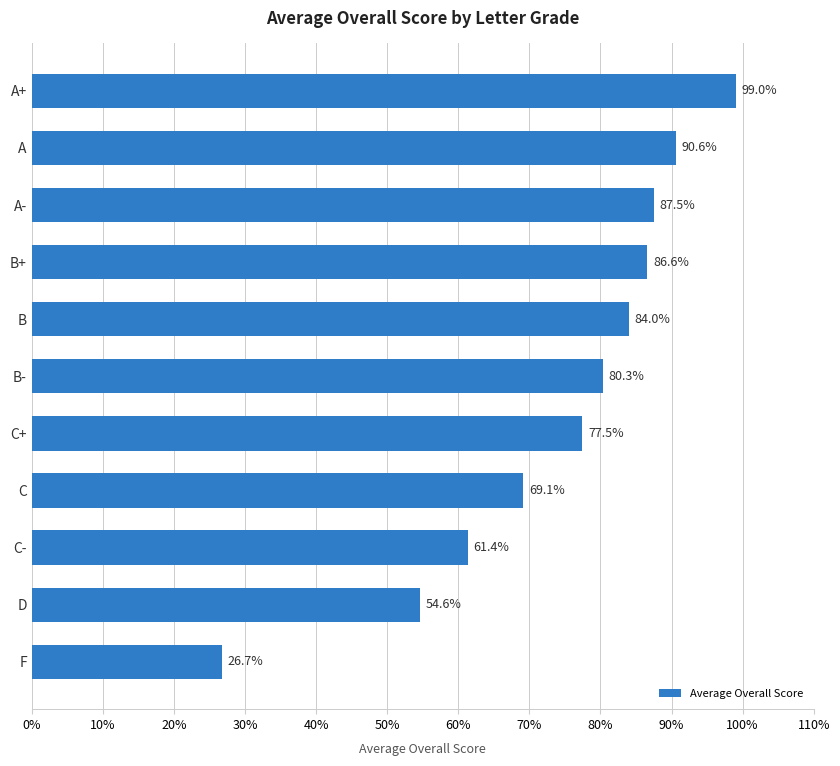

At which category does the chart reach its peak across all series?

A+